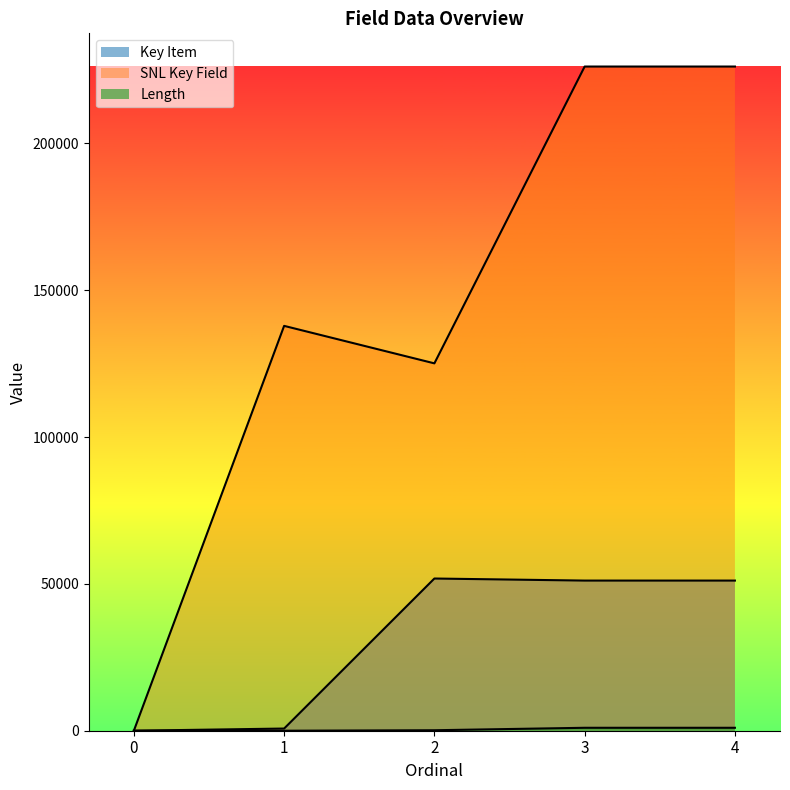

Is it true that Key Item equals 742 at 1?

True